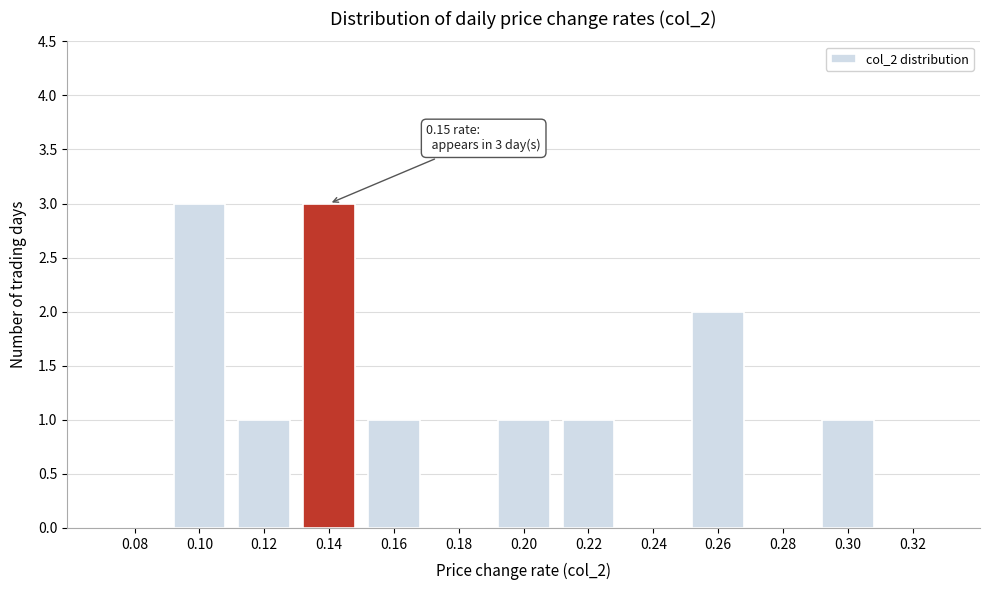

Reading left to right, list all the values displayed in this chart.

0.08=0	0.10=3	0.12=1	0.14=3	0.16=1	0.18=0	0.20=1	0.22=1	0.24=0	0.26=2	0.28=0	0.30=1	0.32=0